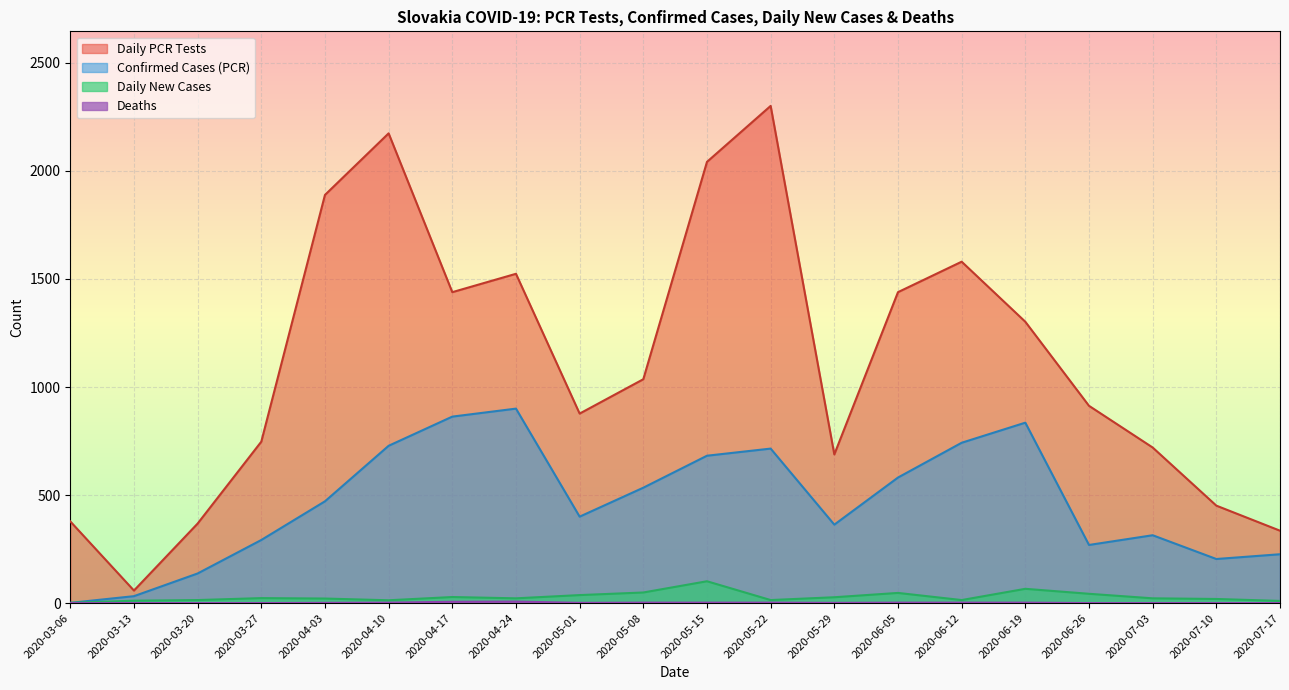

Which category has the lowest value in the Deaths series?

2020-03-06